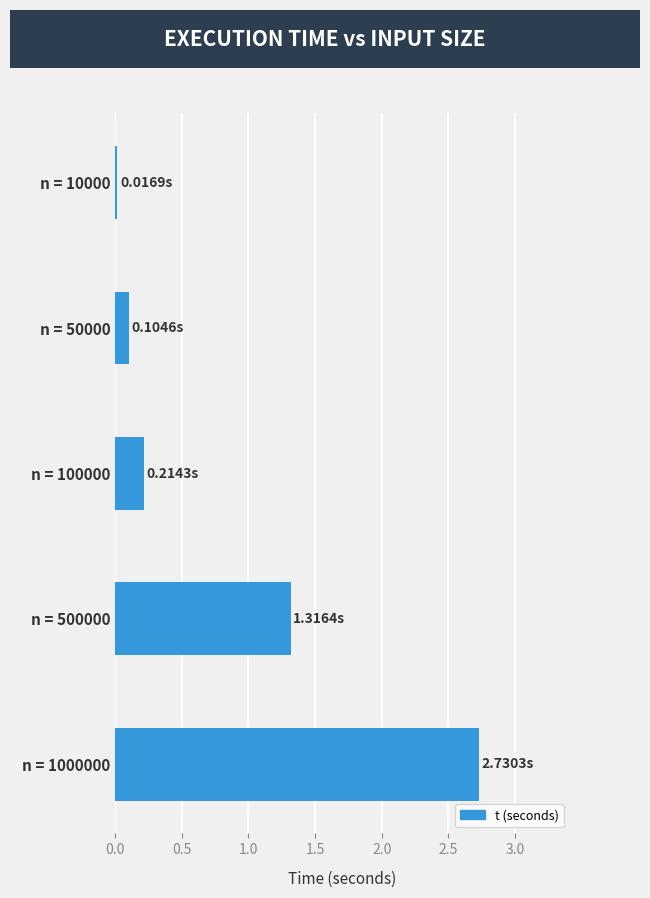

Rank the categories by value from highest to lowest.

n = 1000000, n = 500000, n = 100000, n = 50000, n = 10000